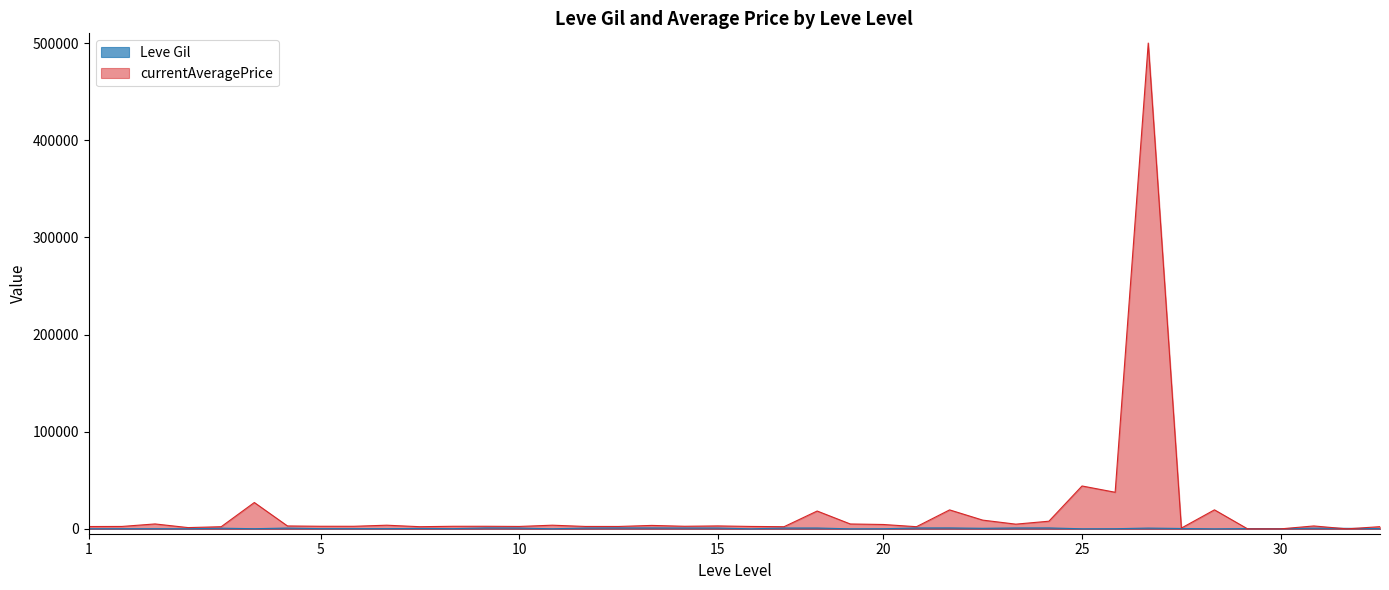

Which series has the largest range (max minus min)?

currentAveragePrice